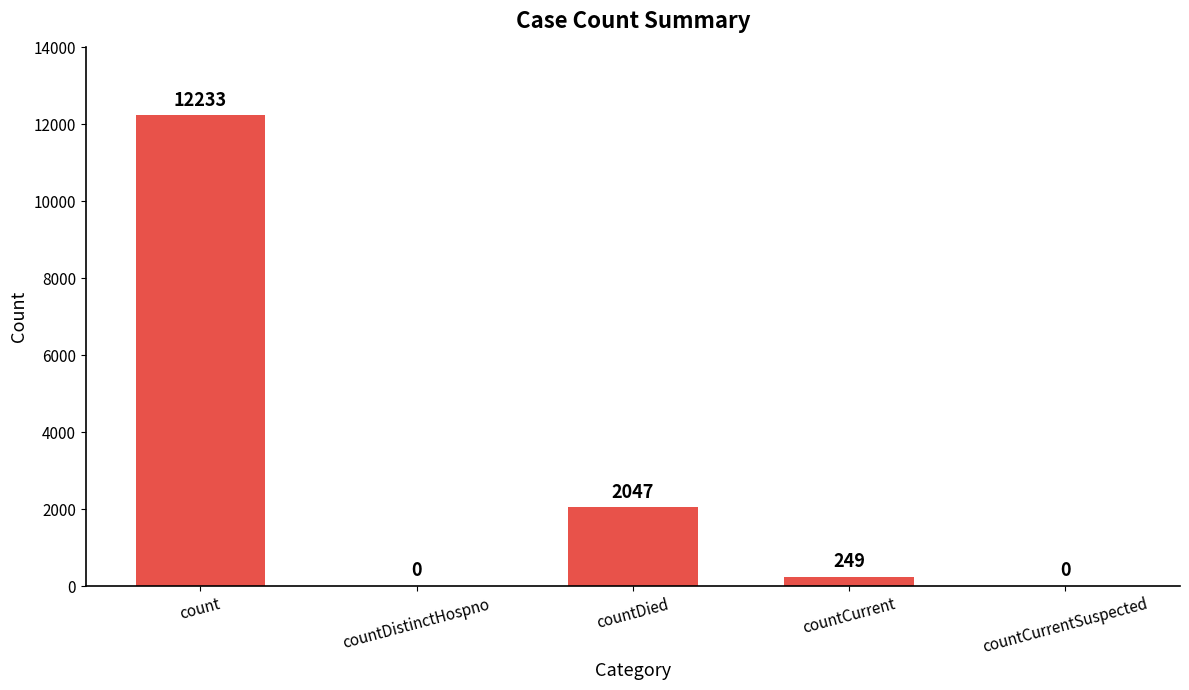

How many values are above zero?

3